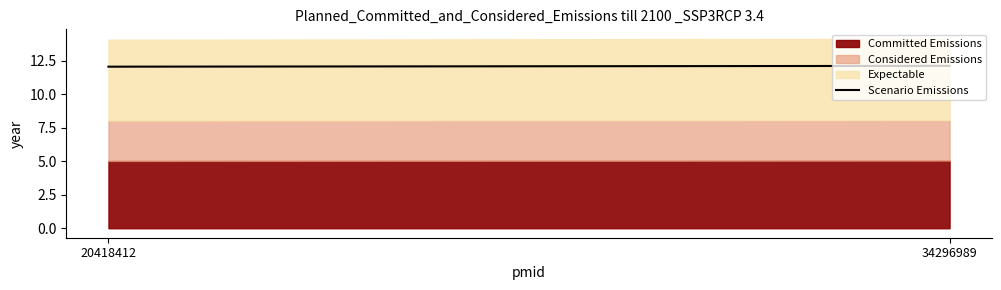

Count the values in the range 12 to 13.

2